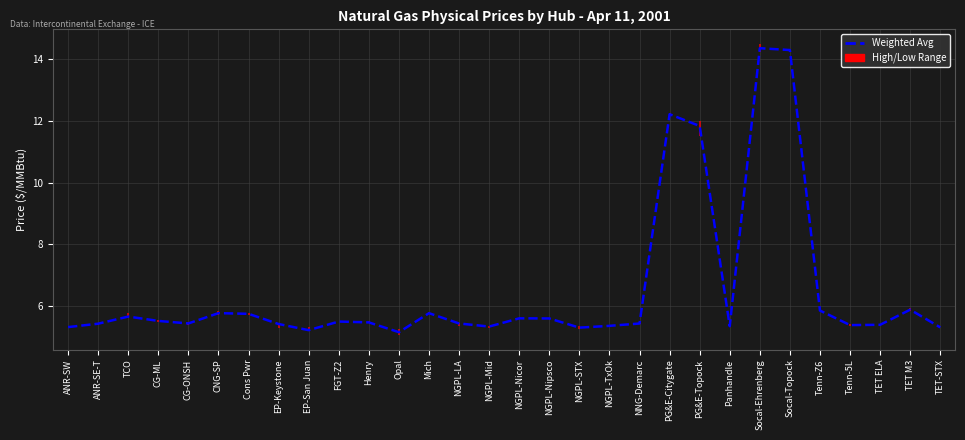

Which category has the highest value across all series?

Socal-Ehrenberg